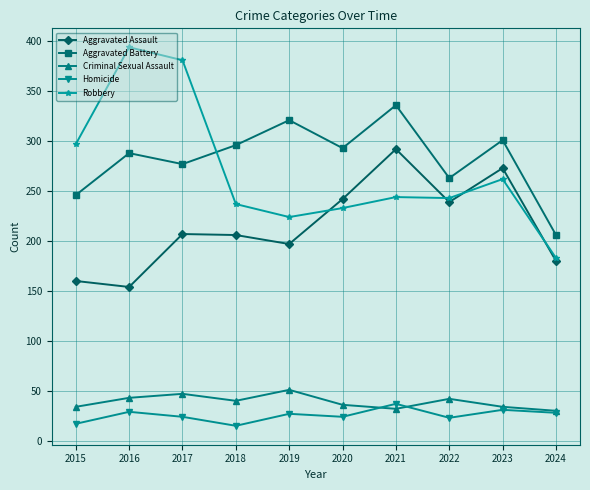

Is the value of Homicide at 2016 greater than the value of Aggravated Assault at 2018?

No